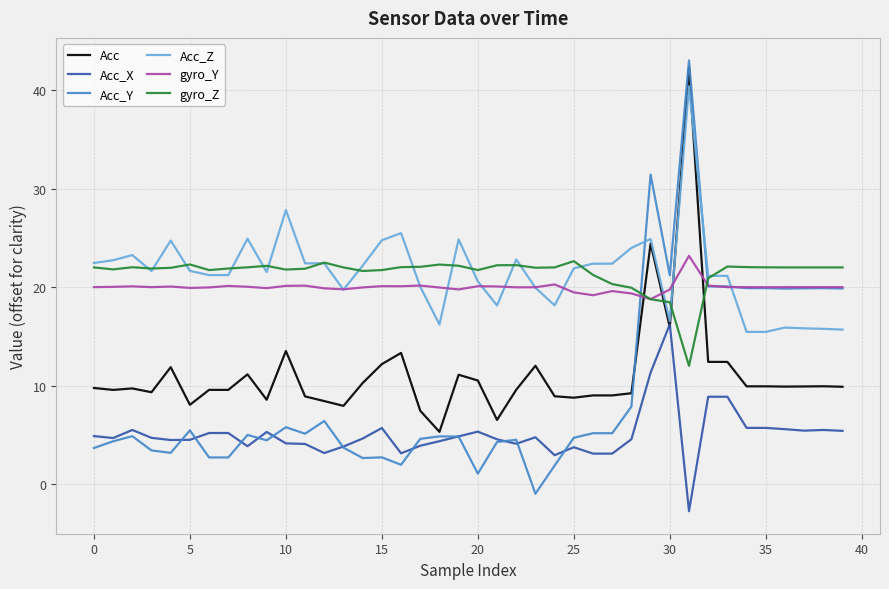

Which series has the largest range (max minus min)?

Acc_Y